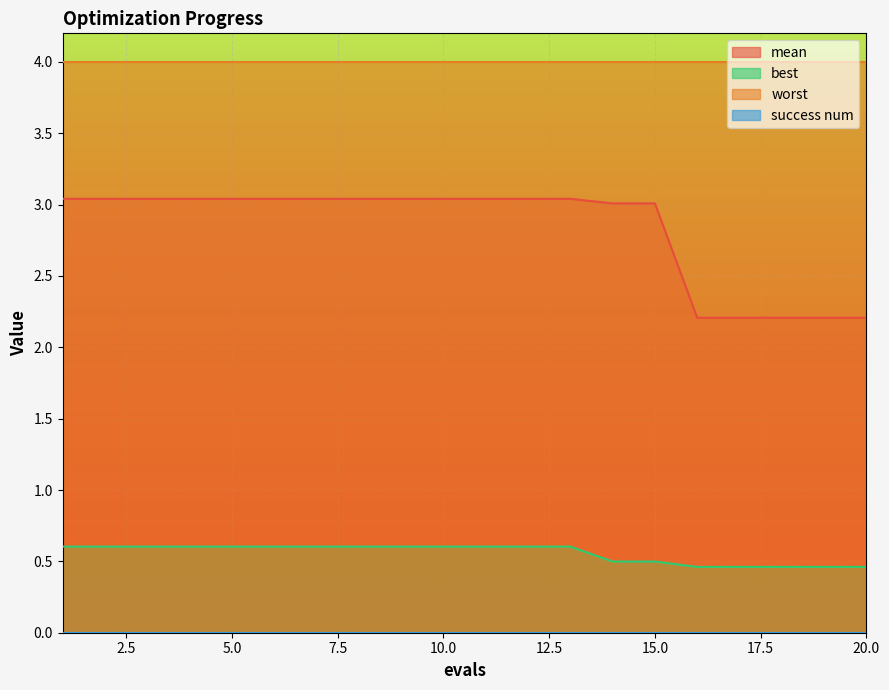

Which series has the largest total across all categories?

worst